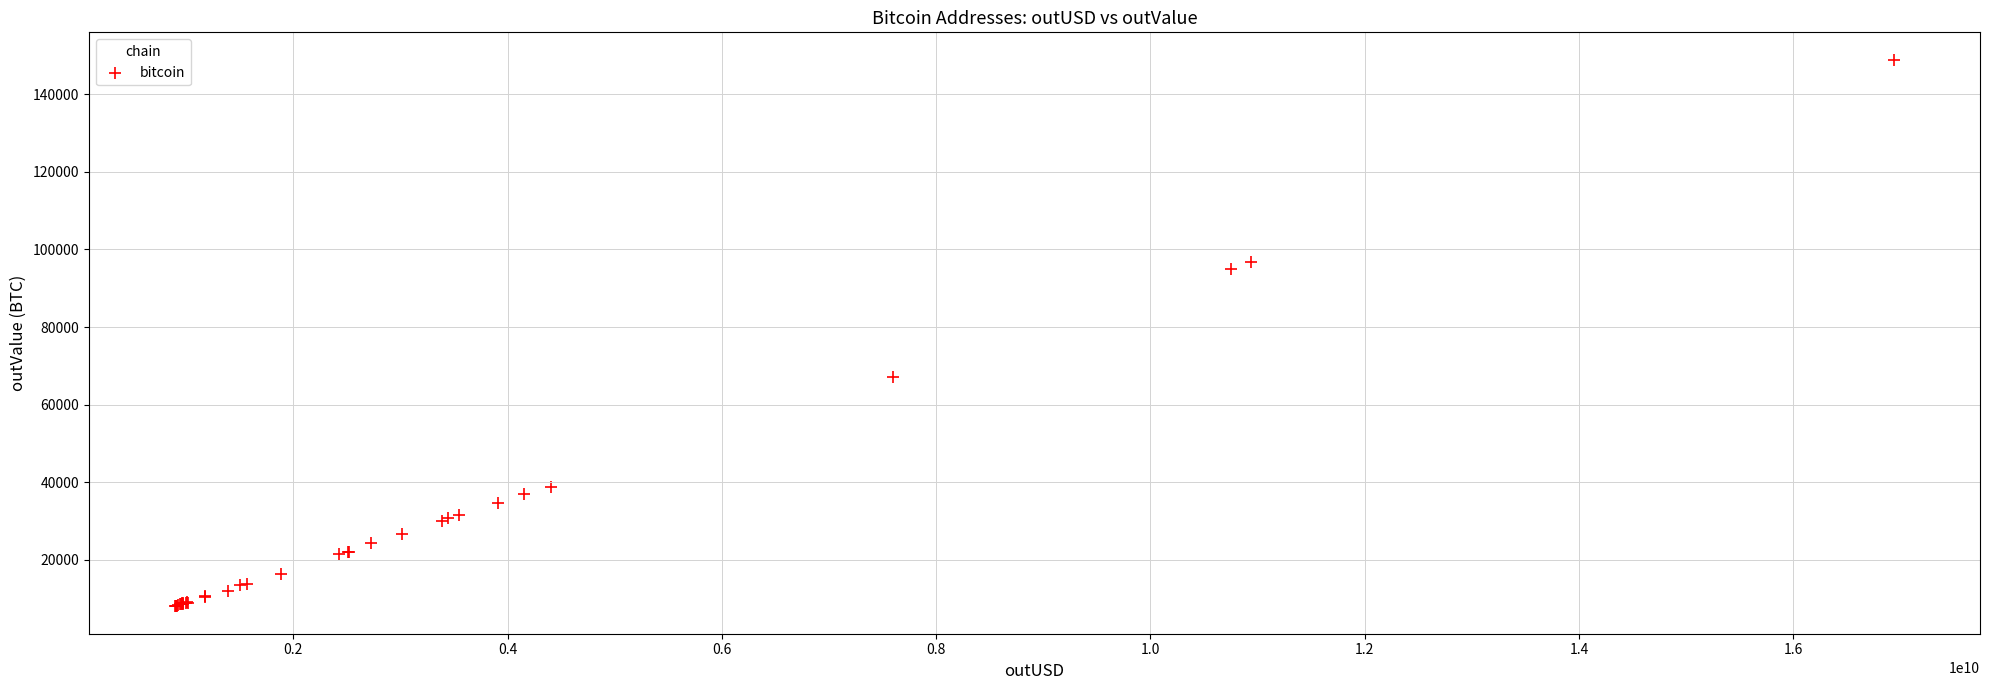

What Y value in the scatter plot is closest to 78448?

67237.0